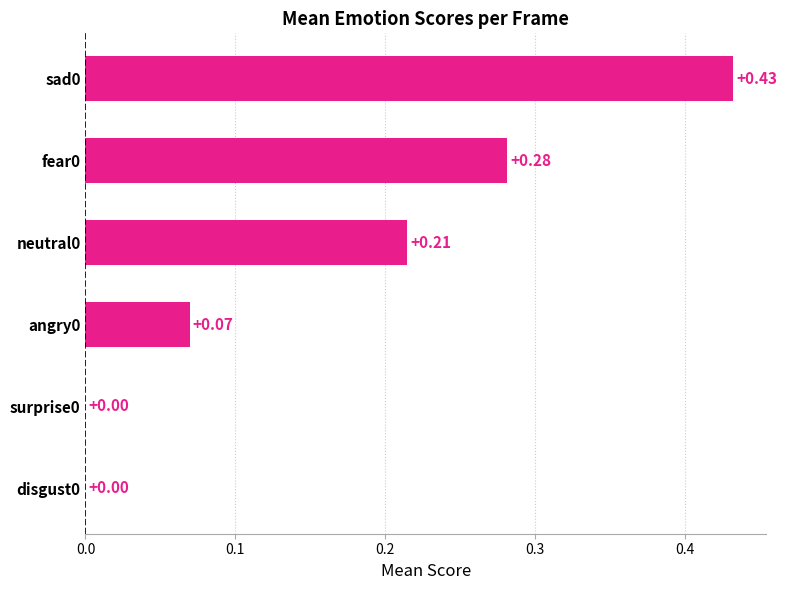

What is the sum of all values?

1.0